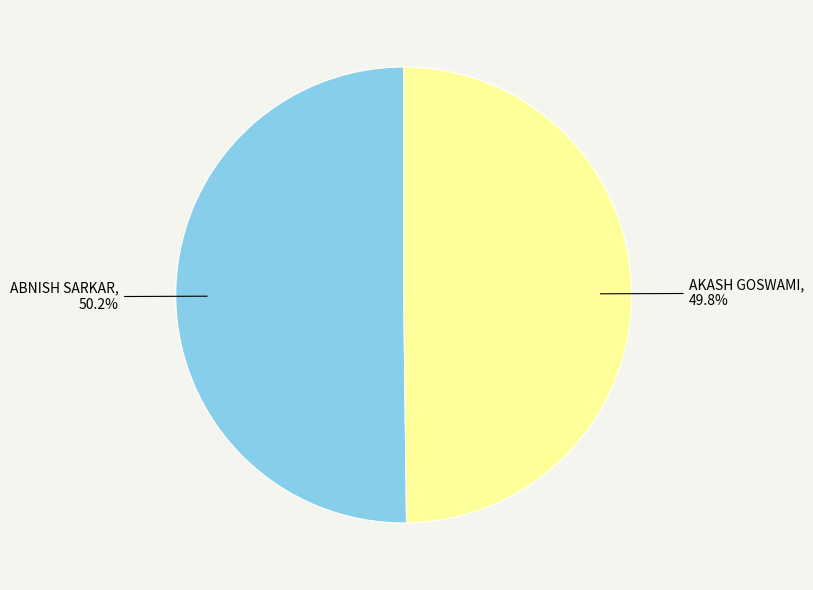

Approximately how many times larger is the value at ABNISH SARKAR compared to AKASH GOSWAMI?

1.0